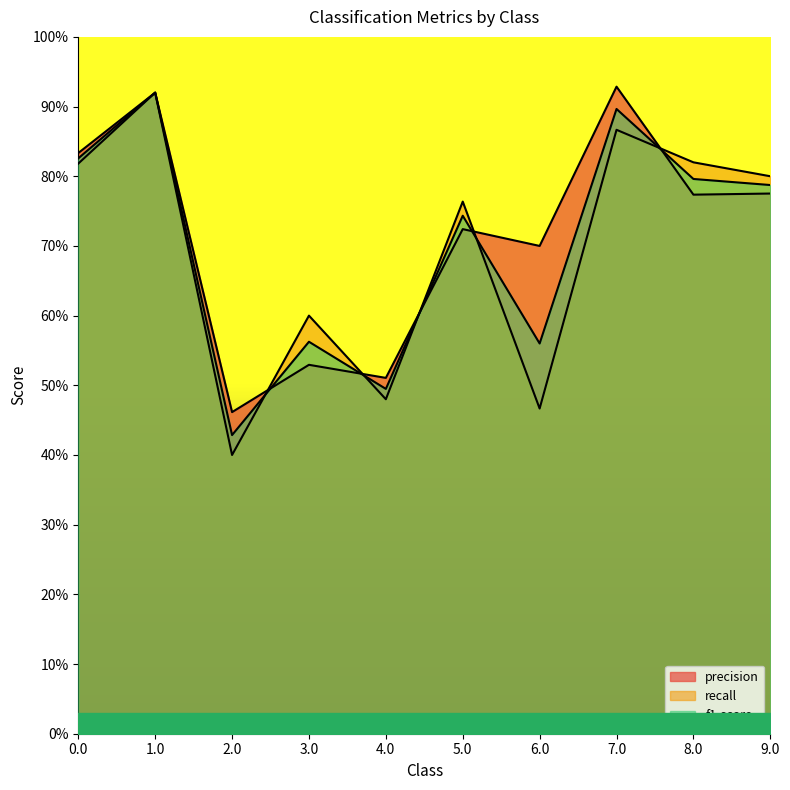

Count the f1-score values in the range 0 to 1.

10